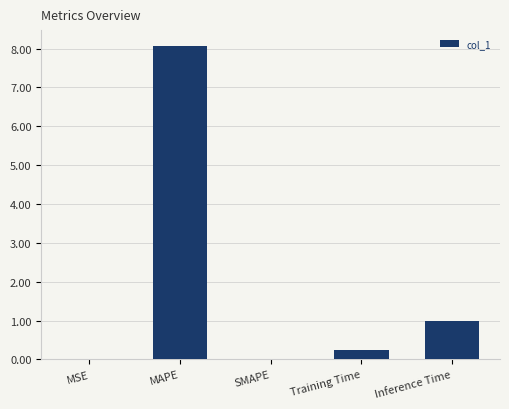

The chart shows a value of 0.0 at MSE. True or false?

True